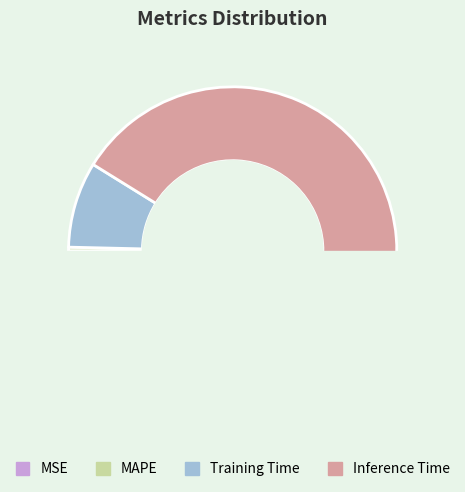

To the nearest percent, what percentage of the pie is Inference Time?

91%